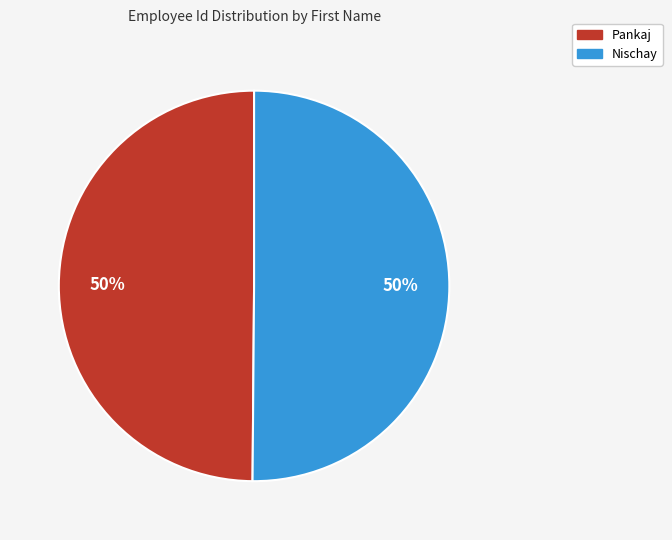

How many slices are in this pie chart?

2